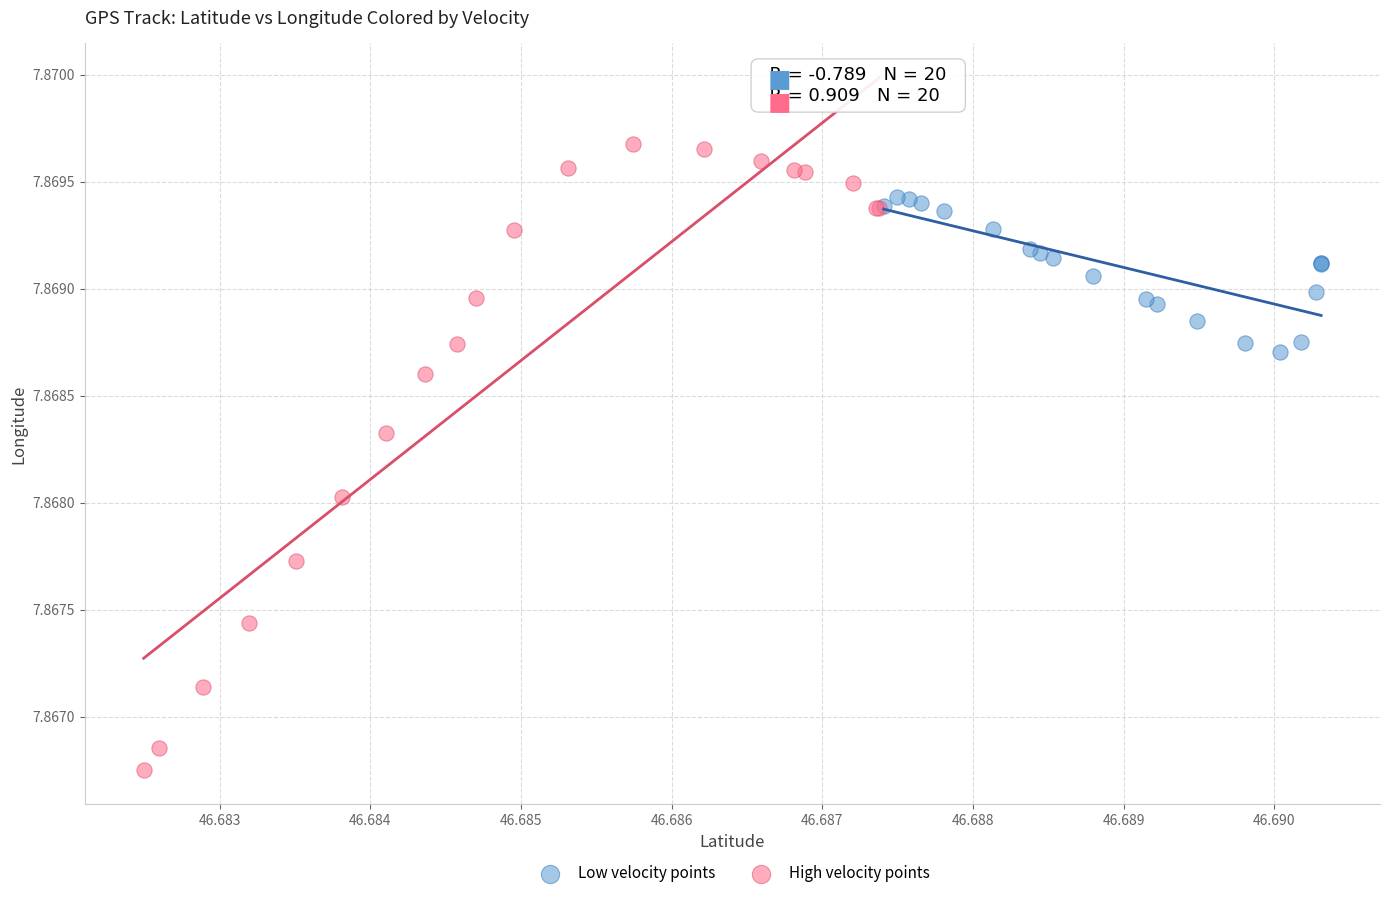

Which series reaches the minimum Y coordinate?

High velocity points